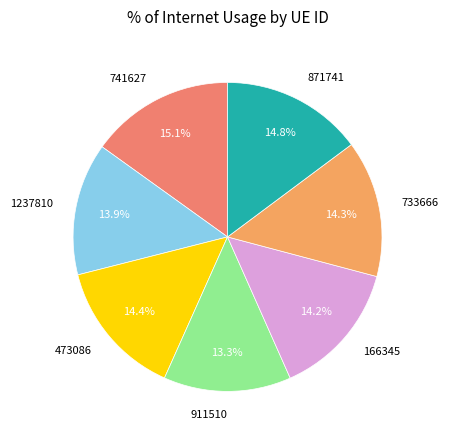

Combined, what portion of the pie is 166345 and 1237810?

28.1%